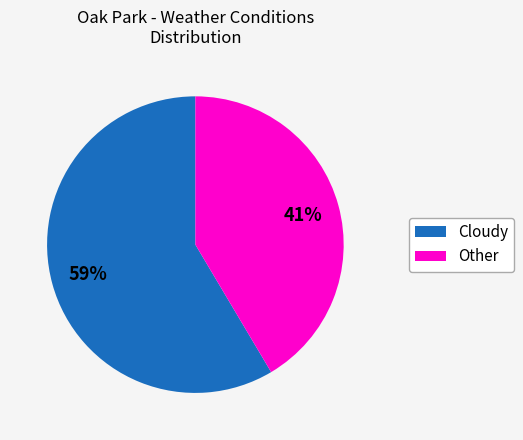

Which category accounts for the majority?

Cloudy